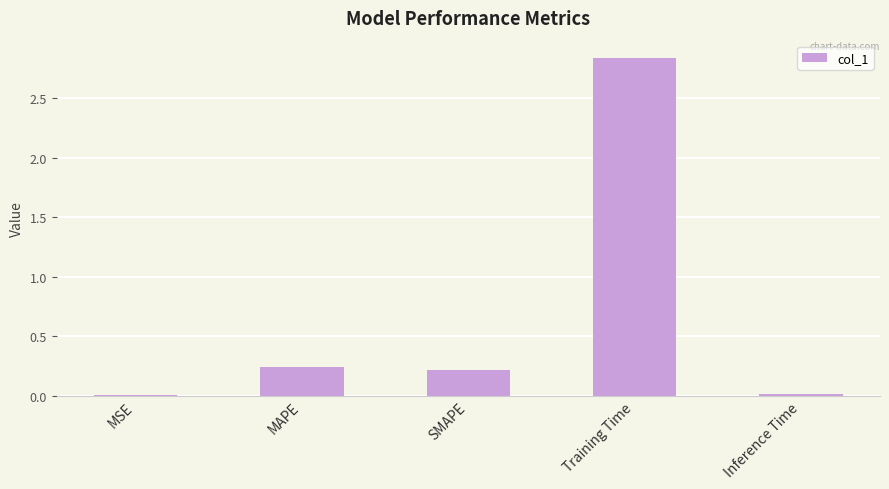

The value at Training Time is 4.3. True or false?

False